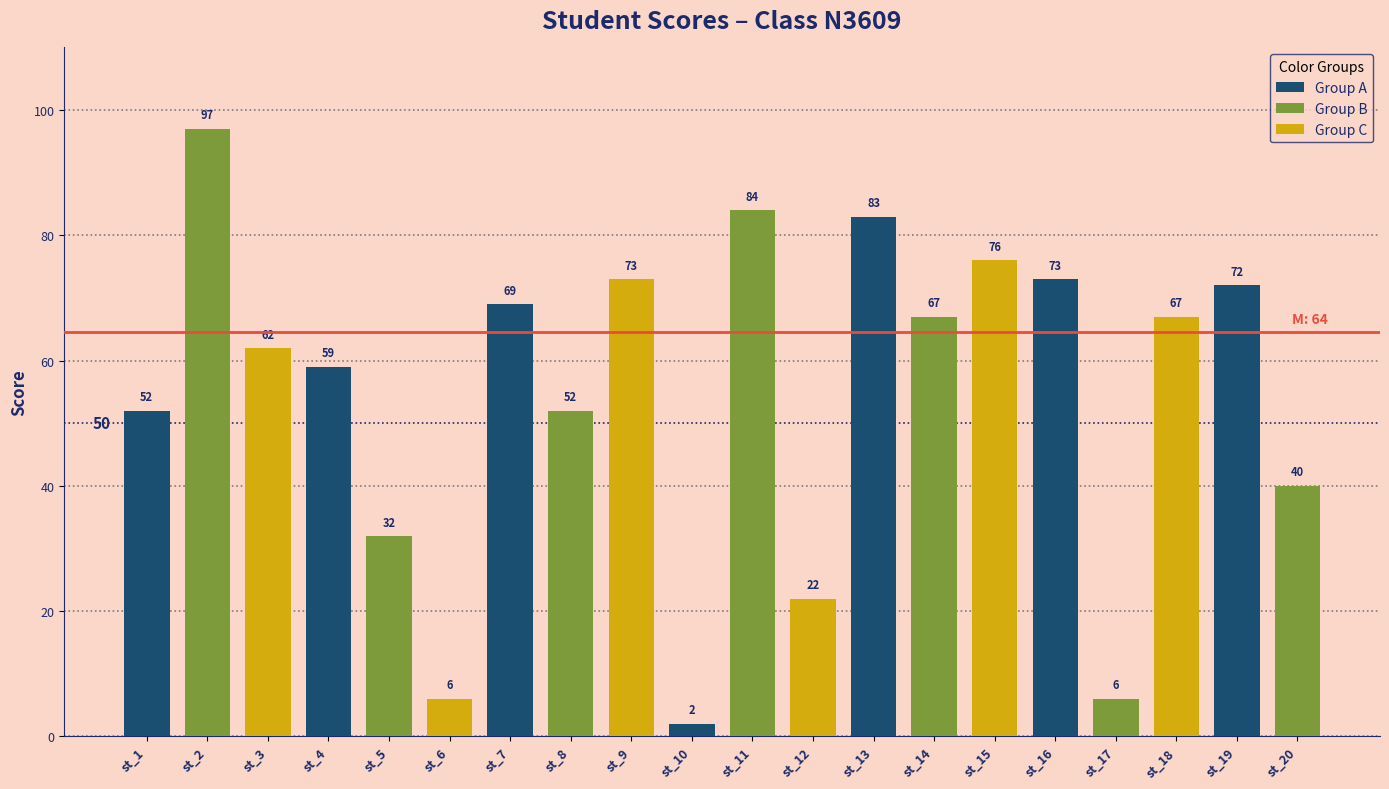

How many categories are shown in the chart?

20